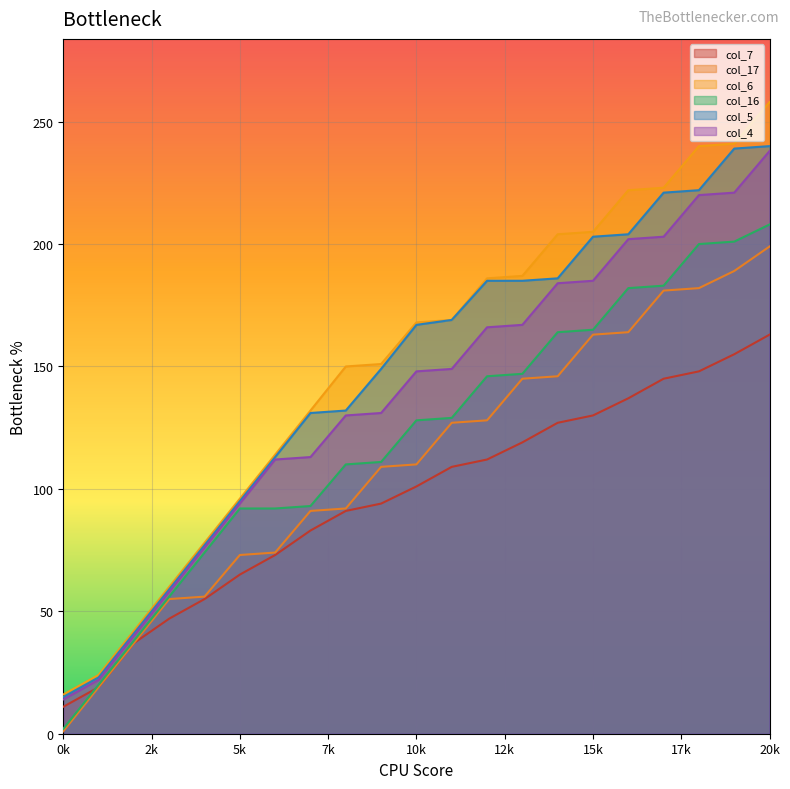

At which label is col_4 closest to 126?

8